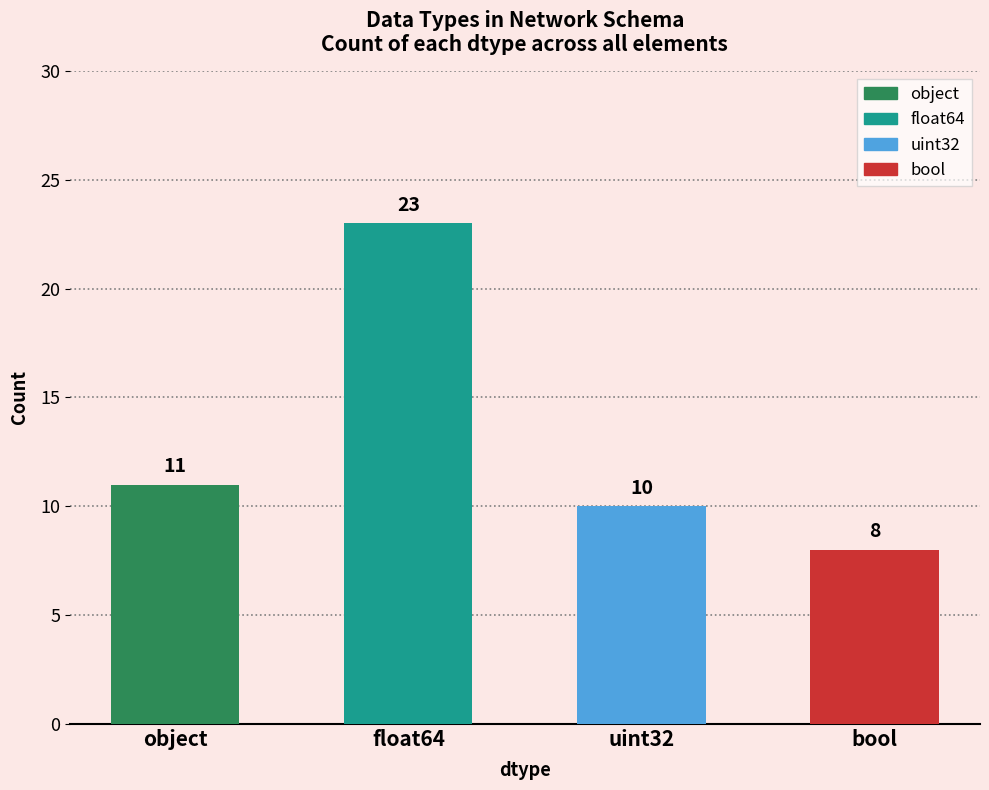

What is the maximum value shown in the chart?

23